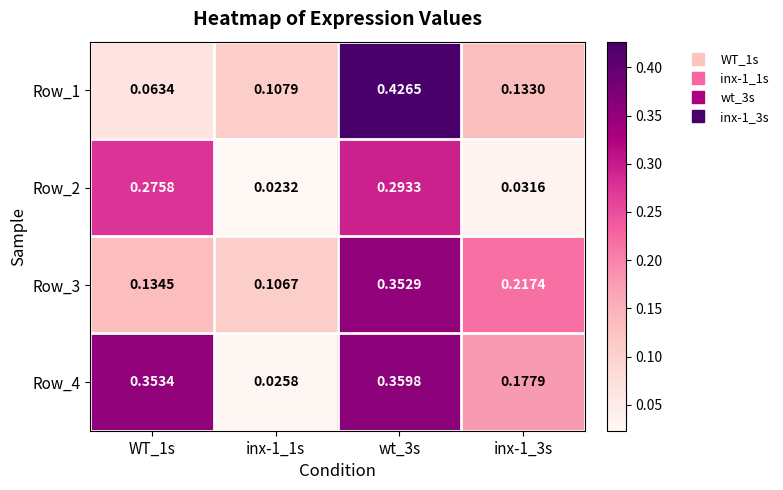

Which series changed the most between inx-1_1s and wt_3s?

Row_4